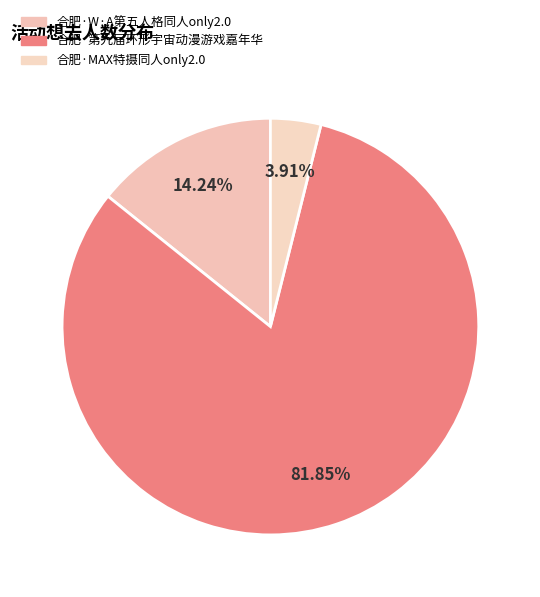

The 合肥·W·A第五人格同人only2.0 slice represents 14% of the pie. True or false?

True